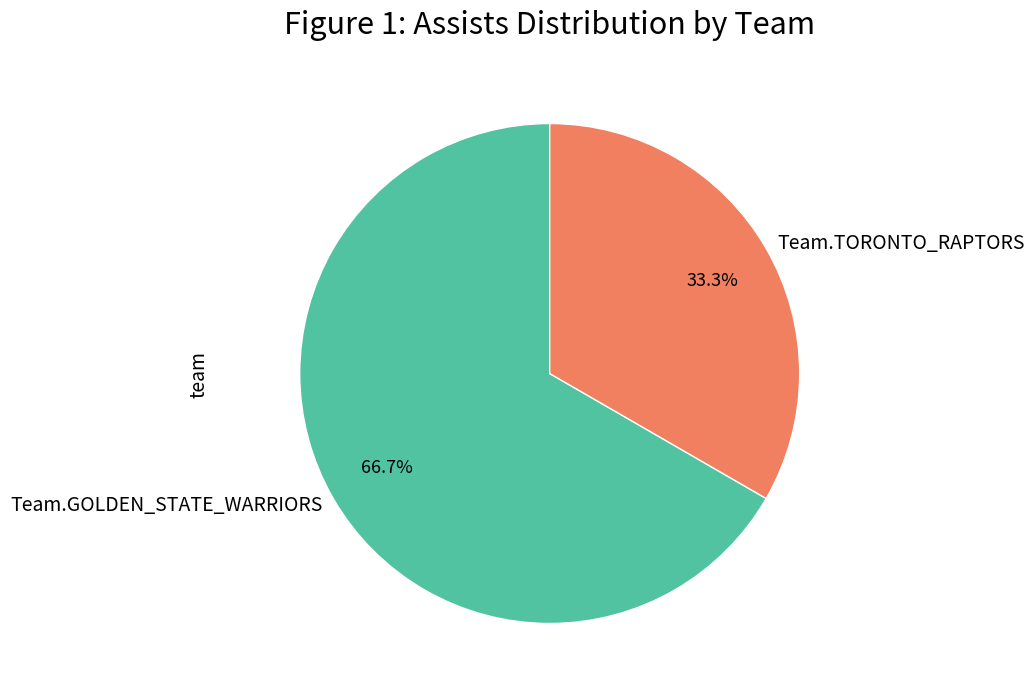

To the nearest percent, what is the difference between the largest and smallest slice percentages?

33%